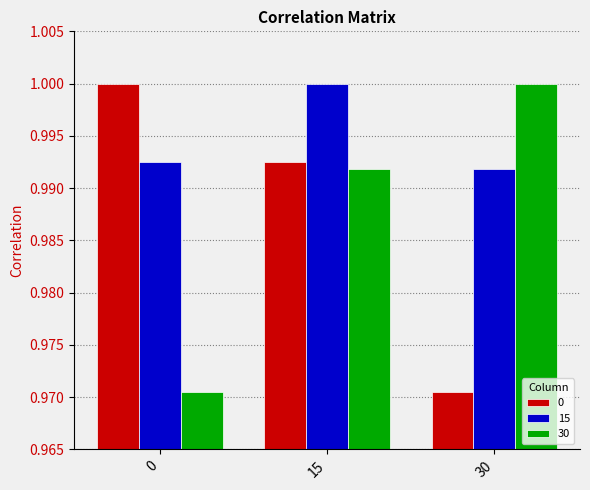

Which series has the largest total across all categories?

15